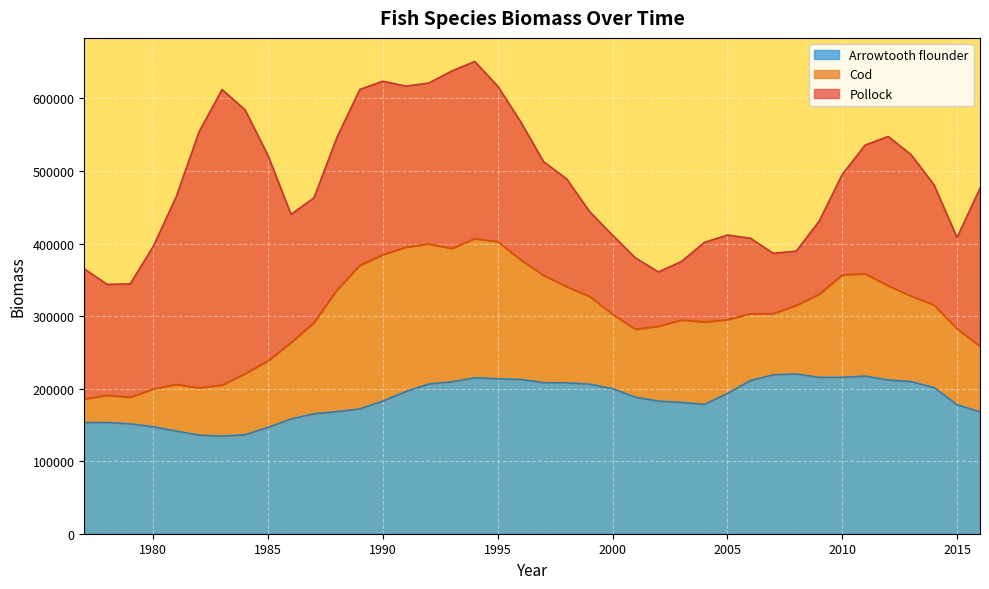

Which series changed the most between 1996 and 2009?

Pollock